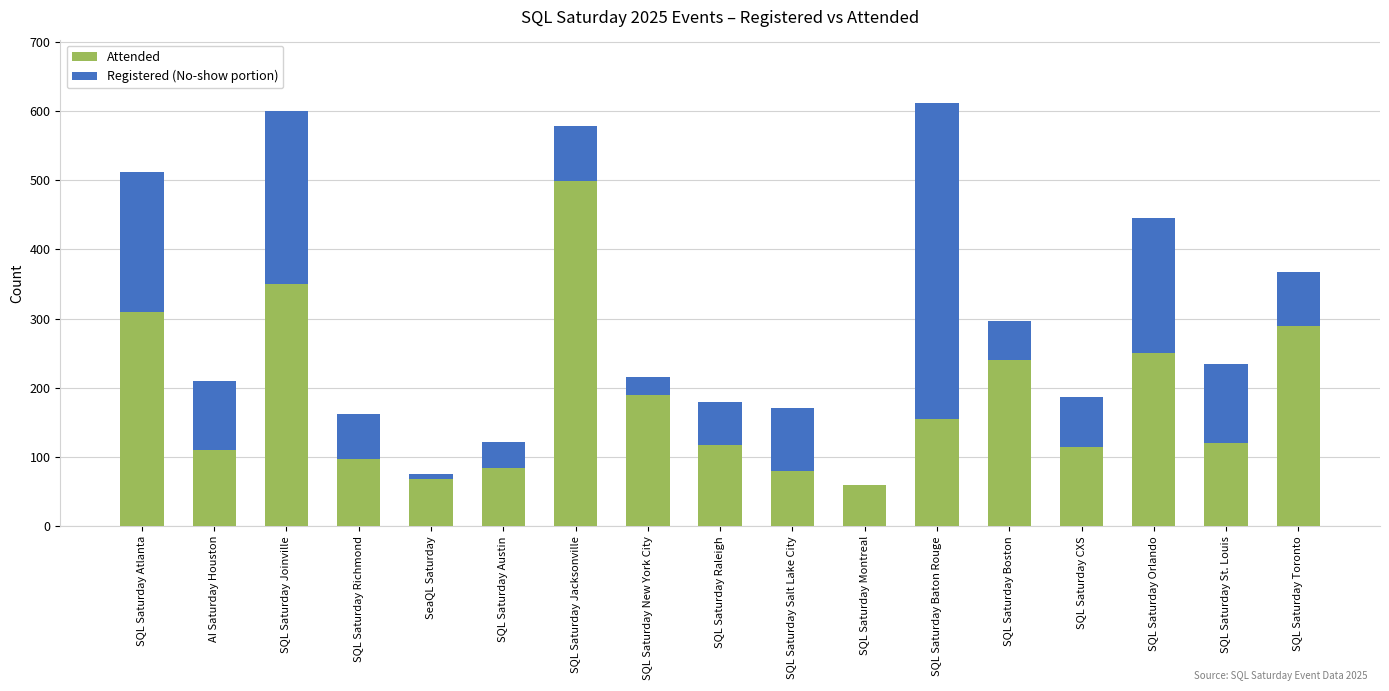

What is the sum of all Attended values?

3137